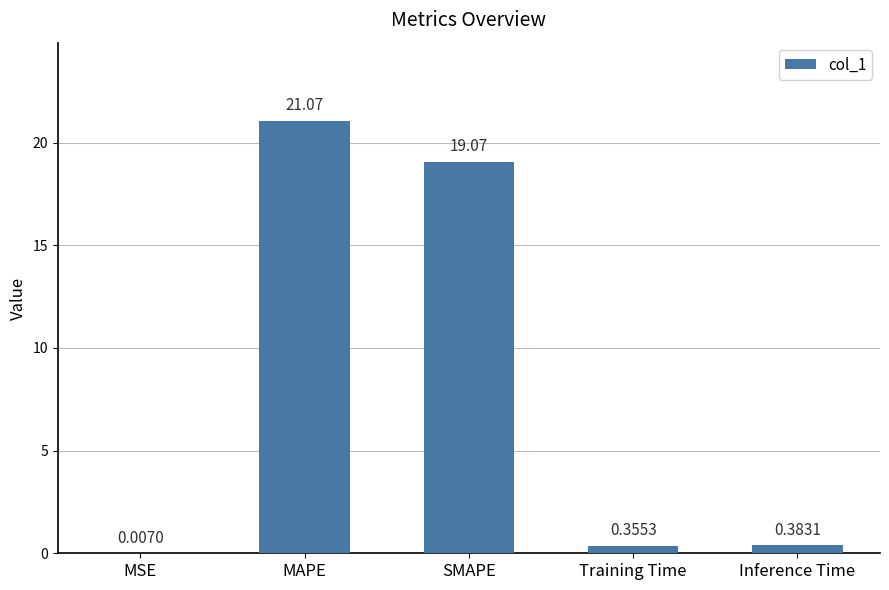

Count the number of data series in this chart.

1